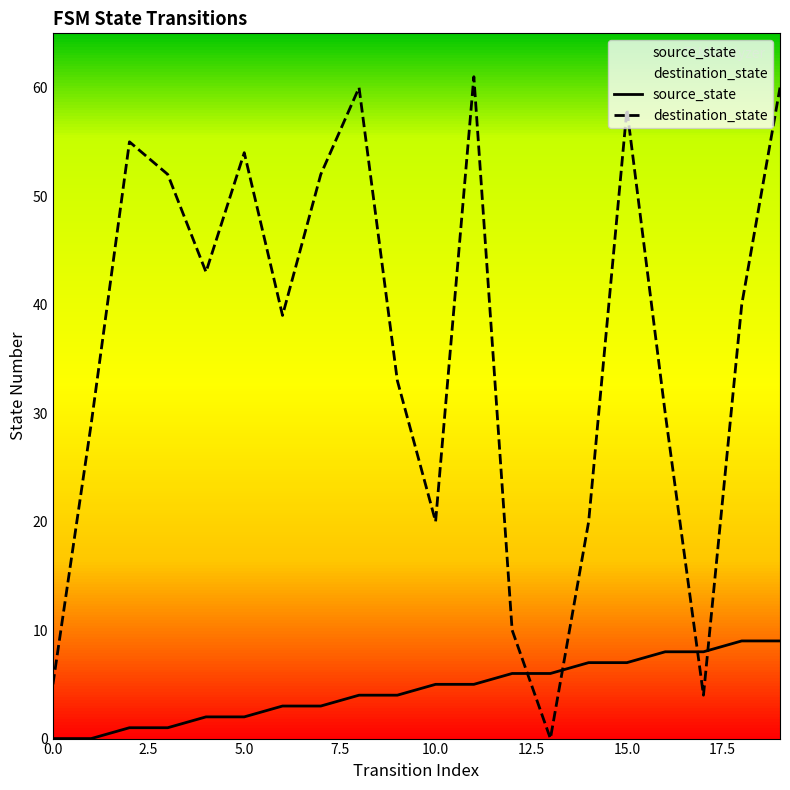

True or false: source_state has a value of 5 at 10.0.

True